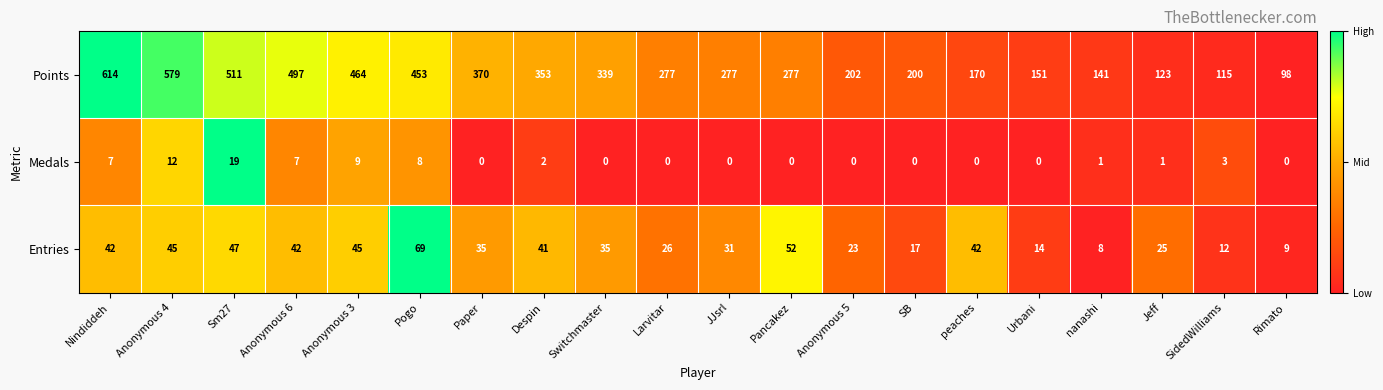

What is the difference between the maximum and minimum values in the Medals series?

19